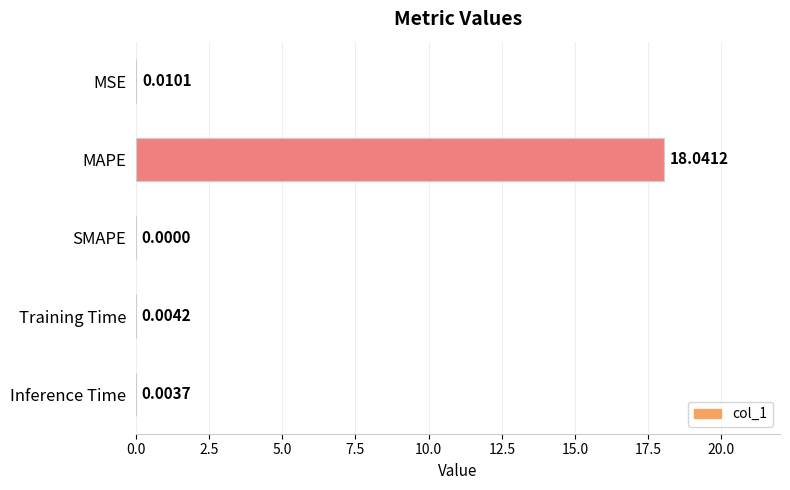

At which category does the chart reach its peak across all series?

MAPE